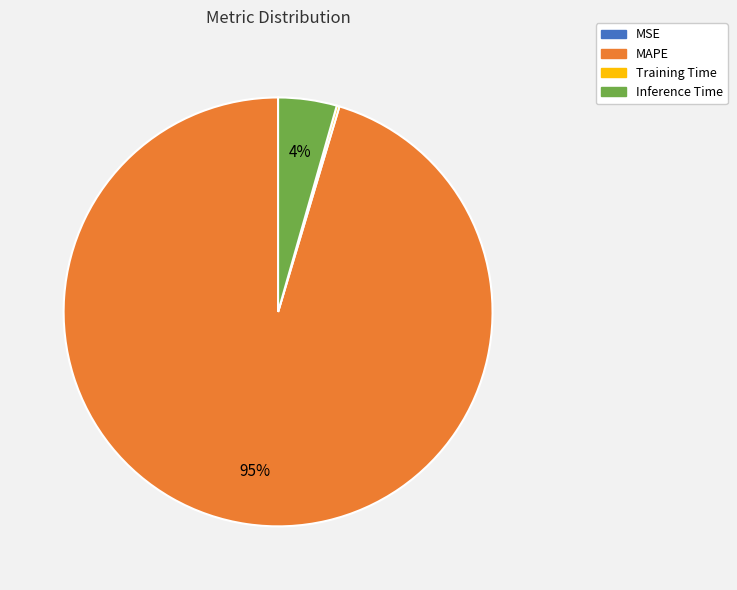

To the nearest percent, what percentage of the pie is Inference Time?

4%